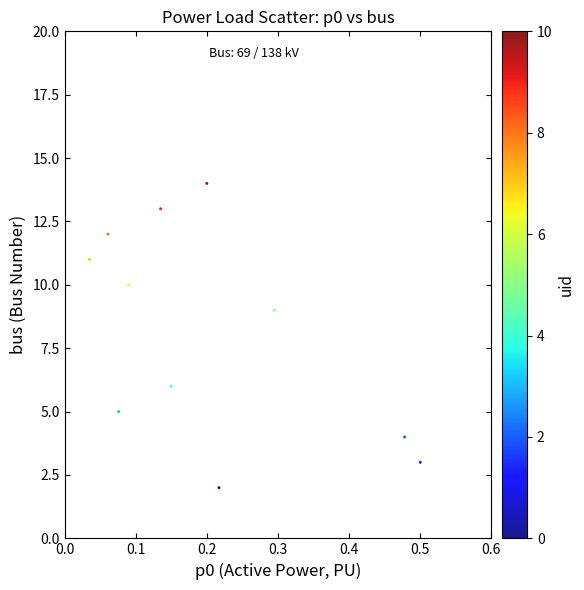

What Y value in the scatter plot is closest to 8?

9